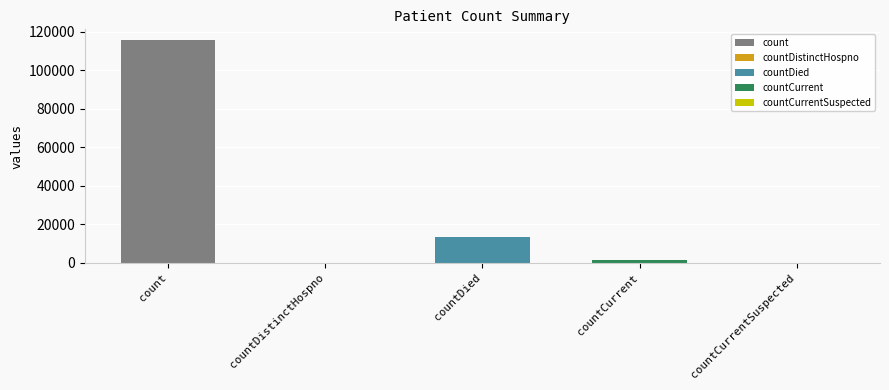

What is the sum of the values at count and countDistinctHospno?

115379